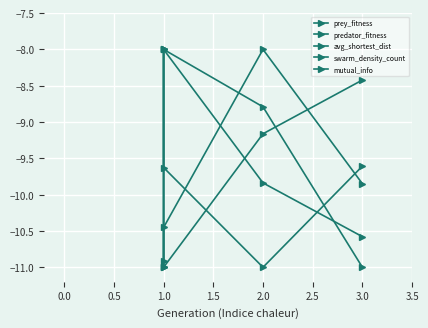

Which series has the largest range (max minus min)?

prey_fitness